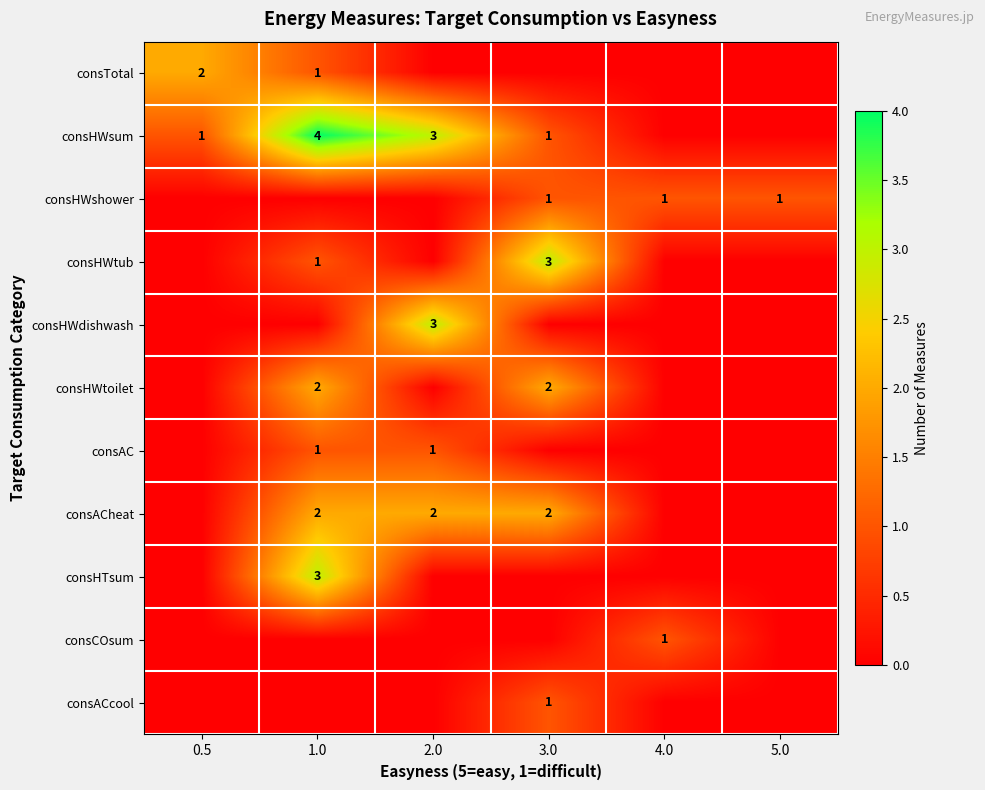

Is the value of consACheat at 3.0 greater than the value of consCOsum at 4.0?

Yes